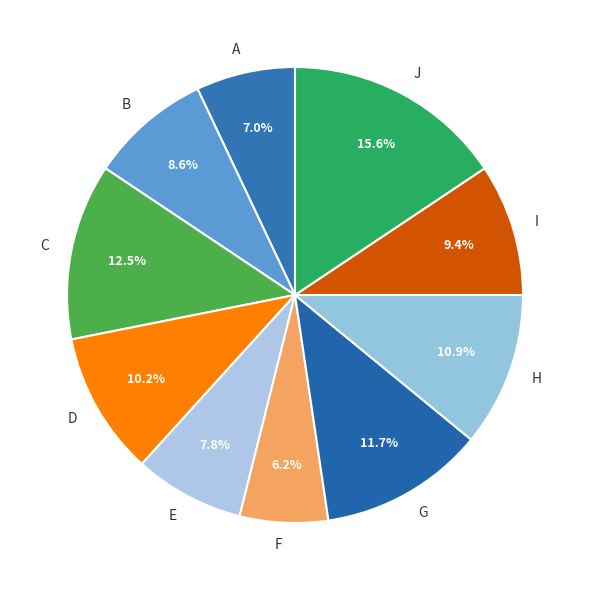

Which category has the smallest portion of the pie?

F